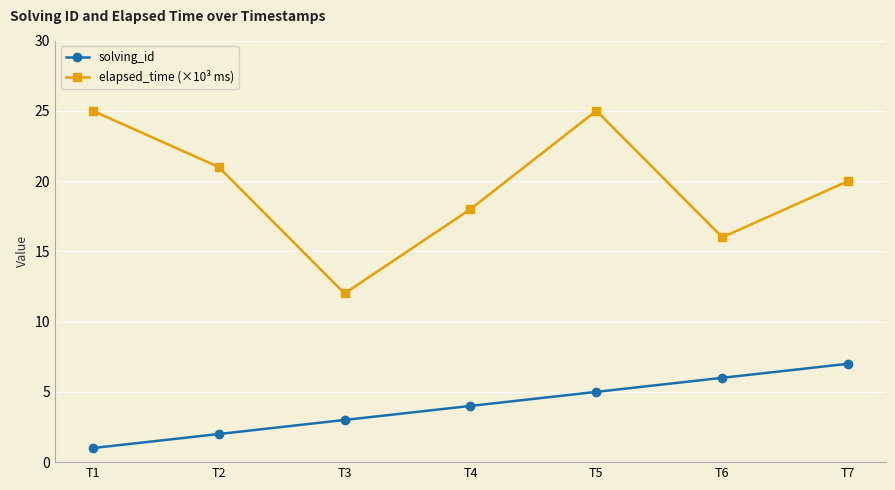

Between T1 and T6, which series saw the biggest shift?

elapsed_time (×10³ ms)